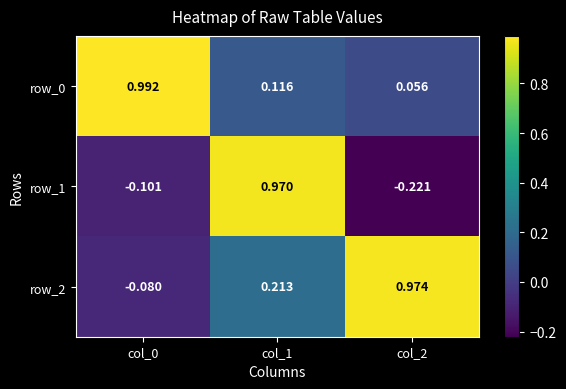

How many series are shown in this chart?

3